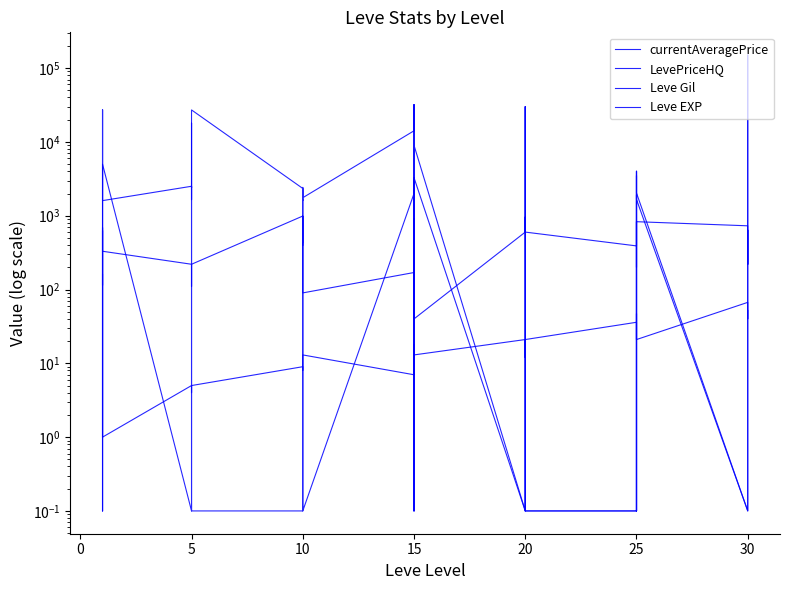

True or false: currentAveragePrice has more than 0 points higher than both neighbors.

True